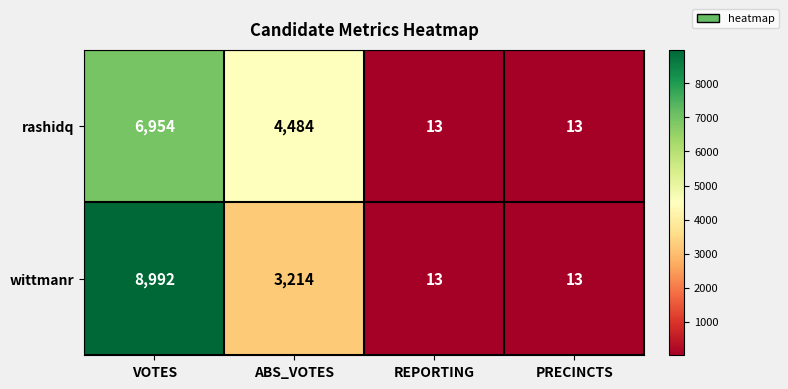

Which series has the largest total across all categories?

wittmanr